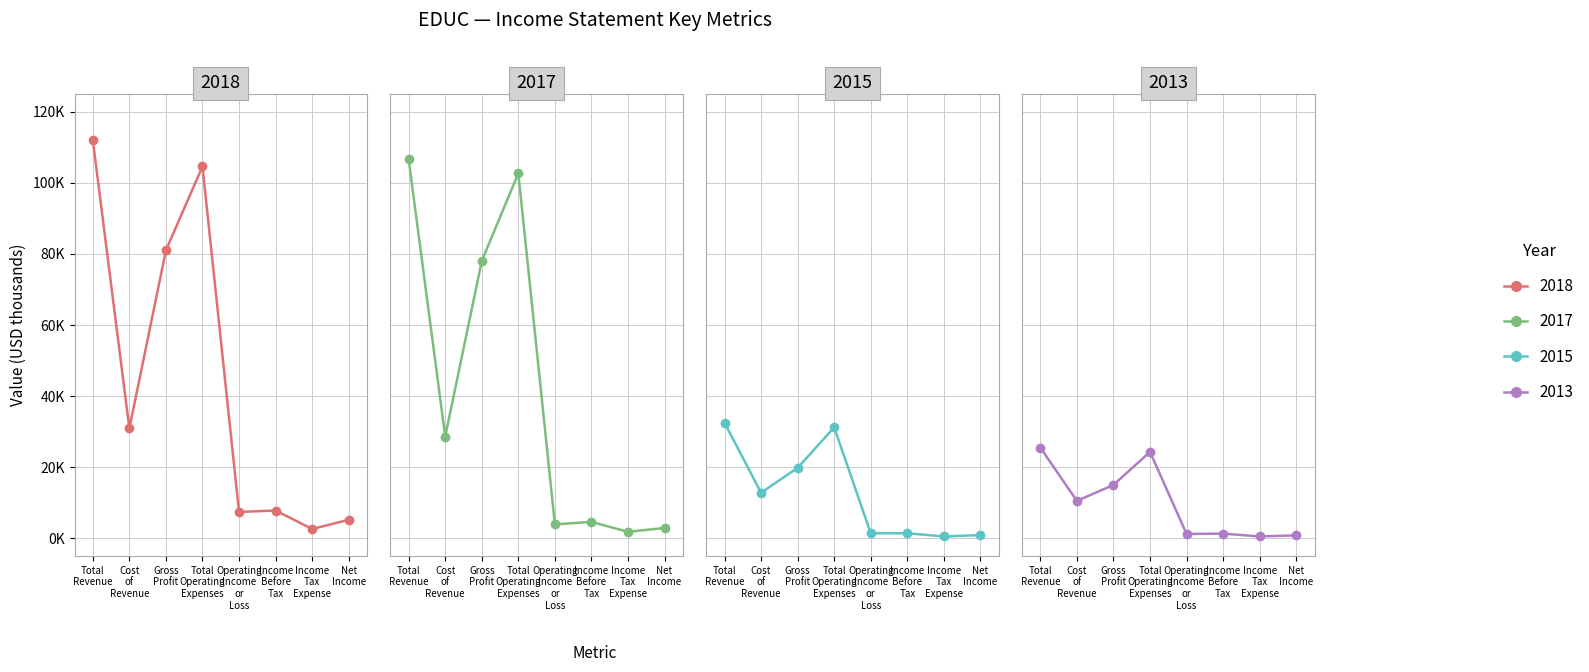

The 2015 series shows 12800 at Cost of Revenue. True or false?

True